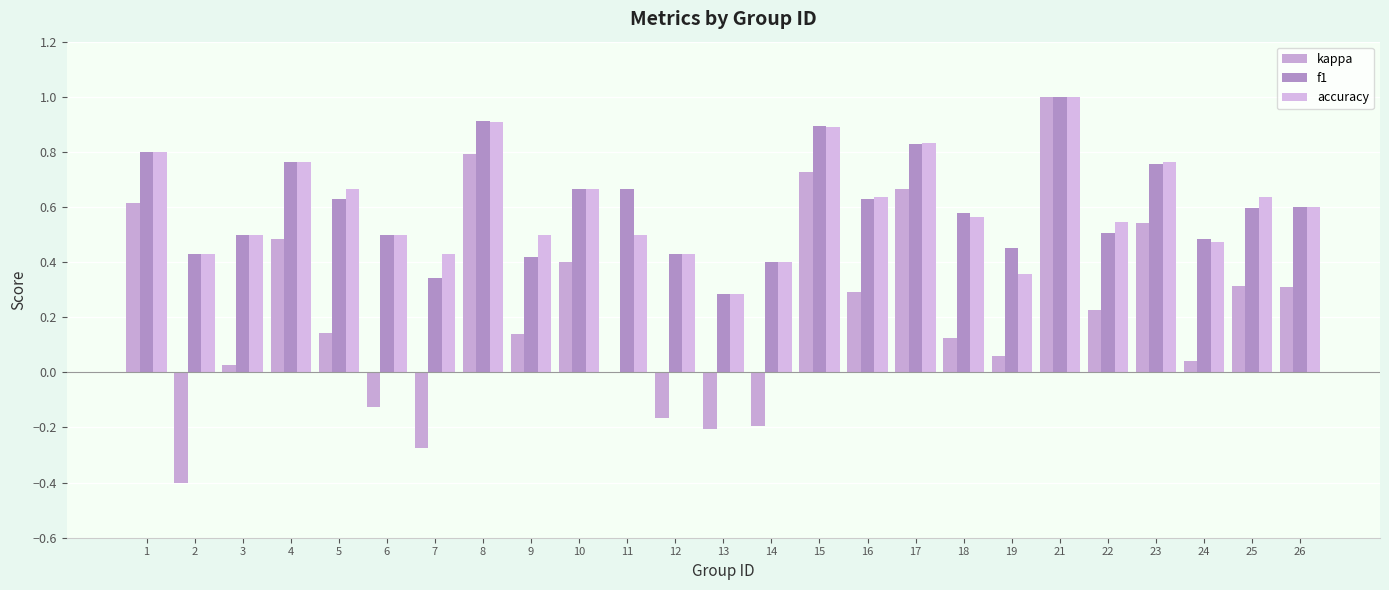

Which series has the widest spread of values?

kappa